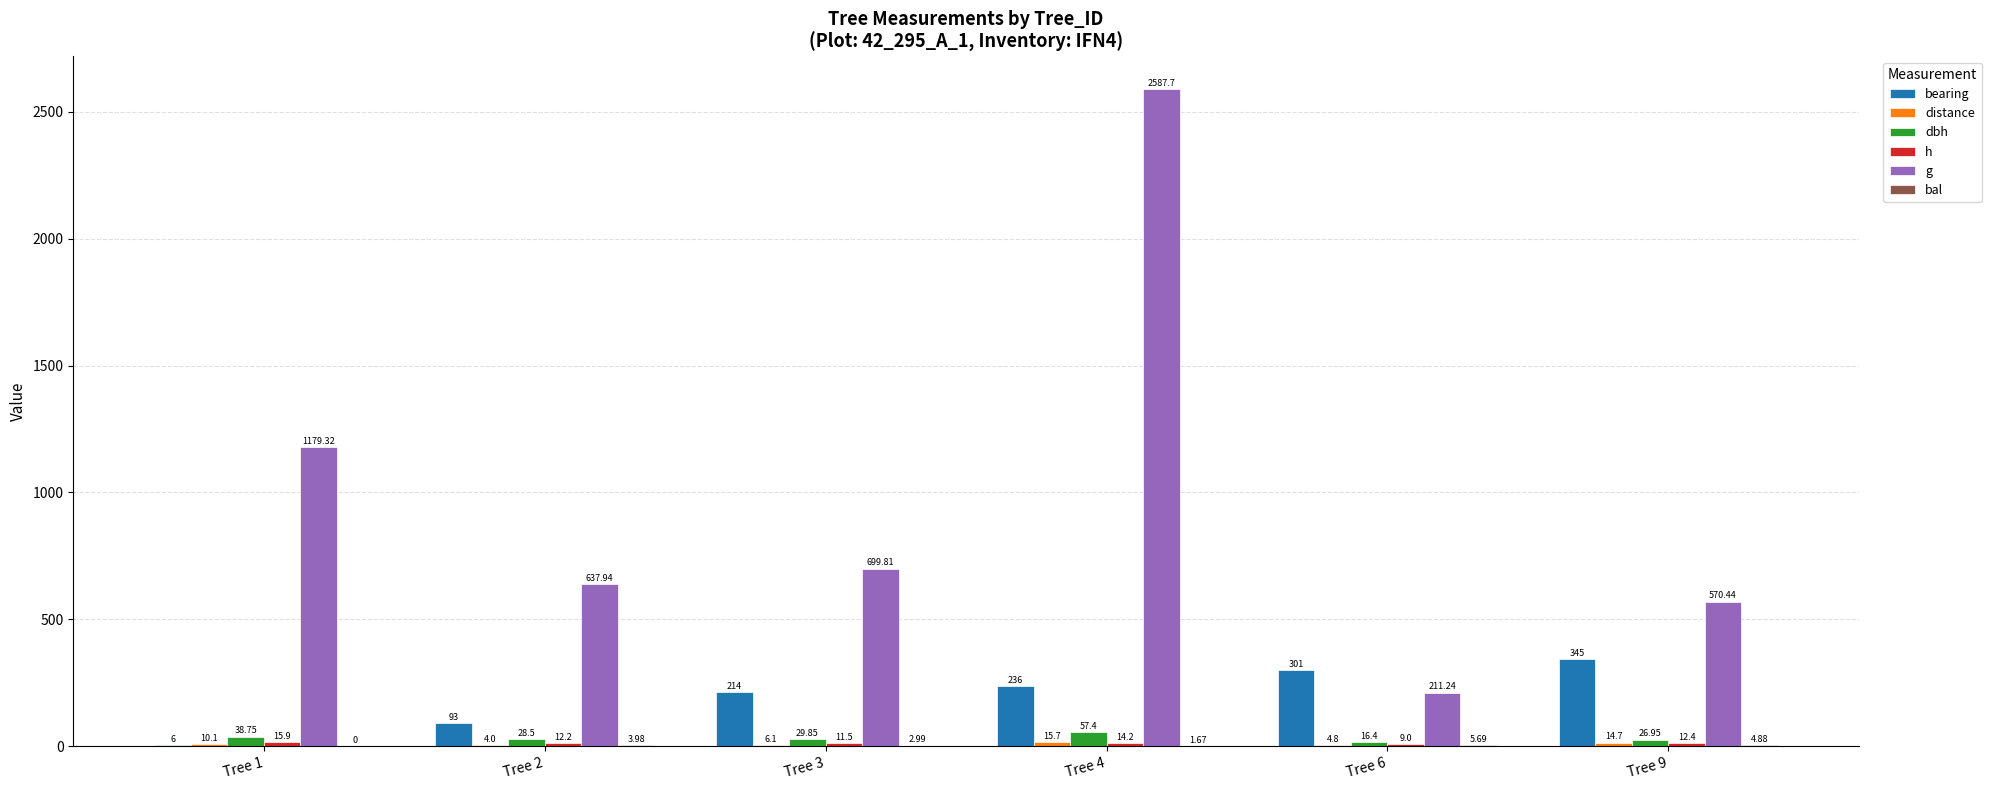

How many groups of bars are there?

6